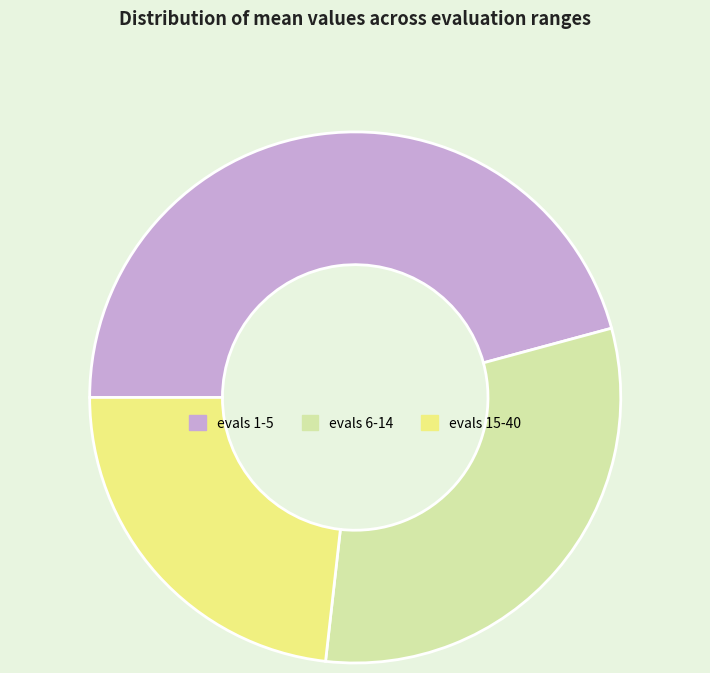

Which category has the biggest portion of the pie?

evals 1-5